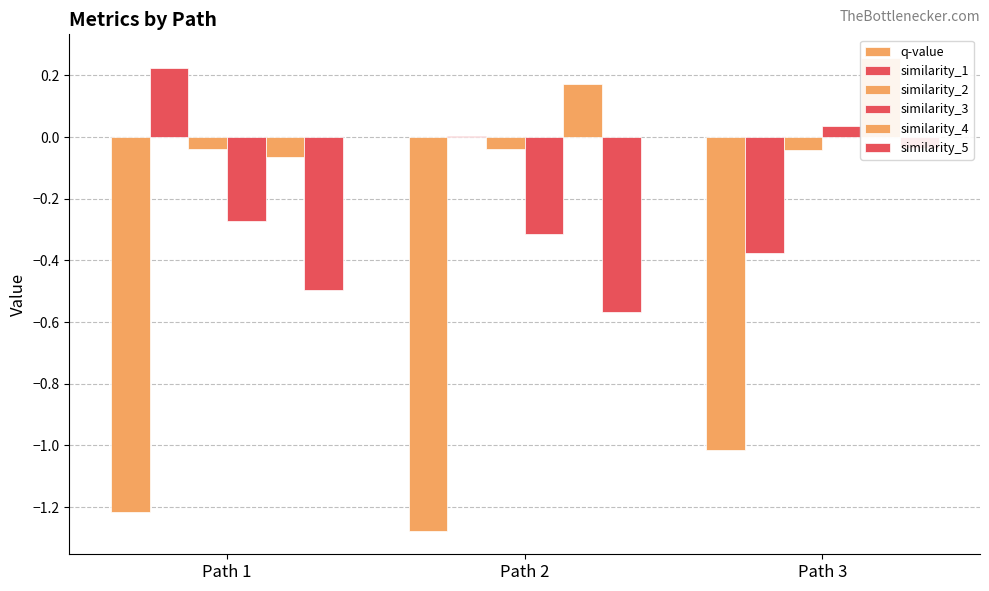

What is the greatest value displayed?

0.3